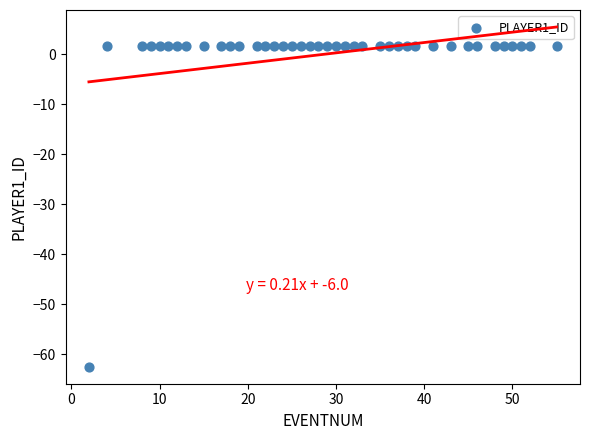

How many points are shown in the scatter plot?

40